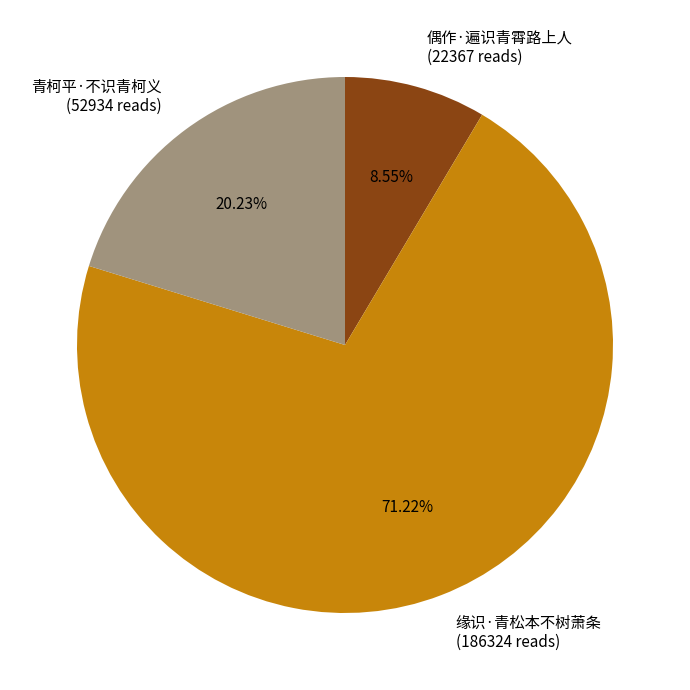

Rank the categories by value from lowest to highest.

偶作·遍识青霄路上人, 青柯平·不识青柯义, 缘识·青松本不树萧条